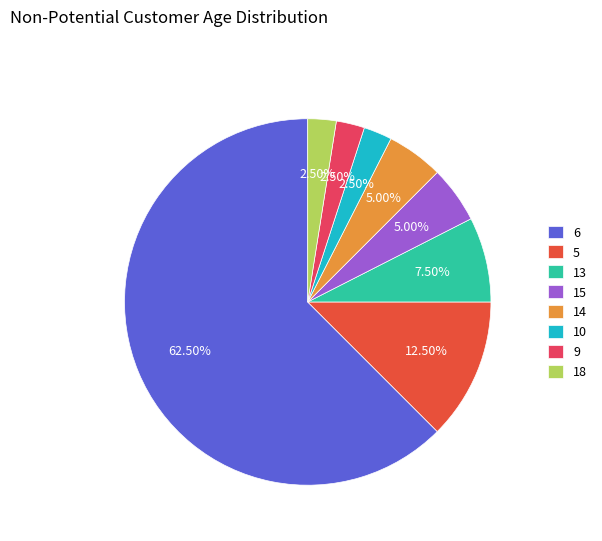

How many segments does this pie chart have?

8